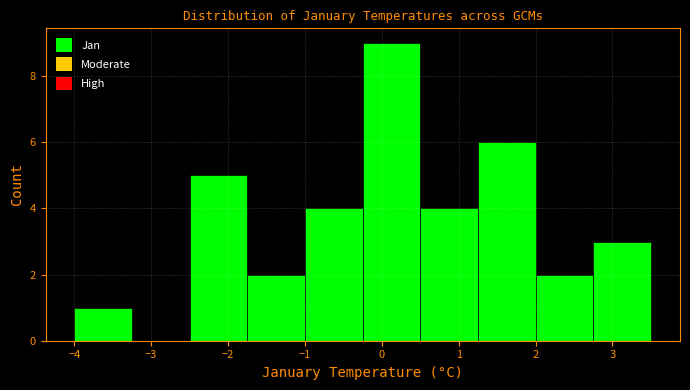

Reading left to right, list every bar in this chart as the range it spans on the x-axis followed by its height. Neither the bar edges nor the heights are printed on the chart, so give them approximately, as read against the axes.

-4.0 to -3.2: 1
-3.2 to -2.5: 0
-2.5 to -1.7: 5
-1.7 to -1.0: 2
-1.0 to -0.2: 4
-0.2 to 0.5: 9
0.5 to 1.3: 4
1.3 to 2.0: 6
2.0 to 2.8: 2
2.8 to 3.5: 3